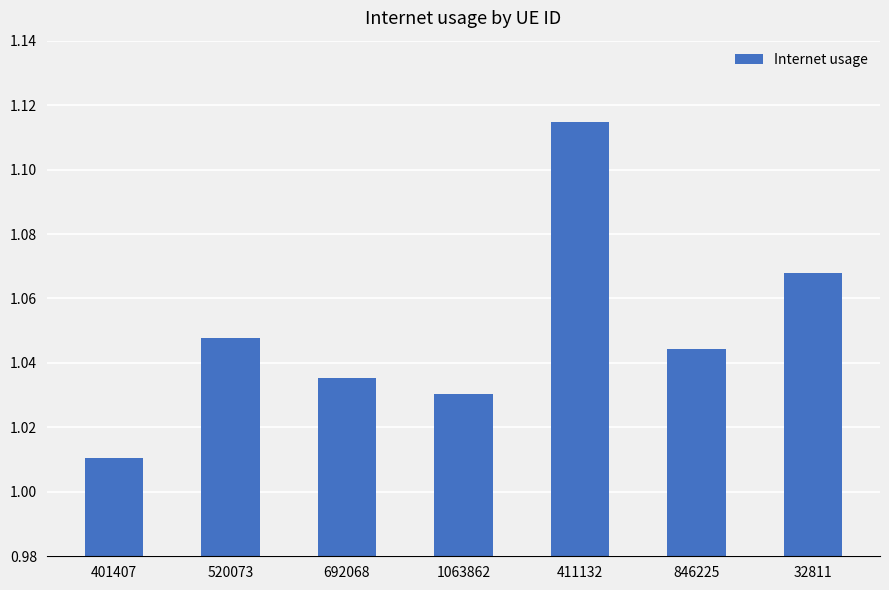

At which category does the chart reach its minimum across all series?

401407